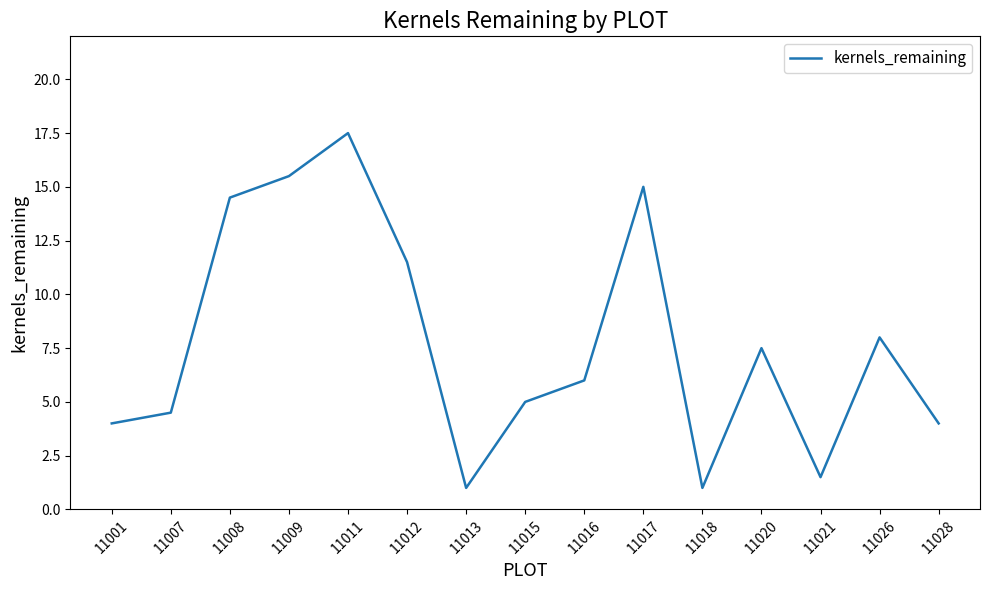

Approximately how many times larger is the value at 11026 compared to 11013?

8.0